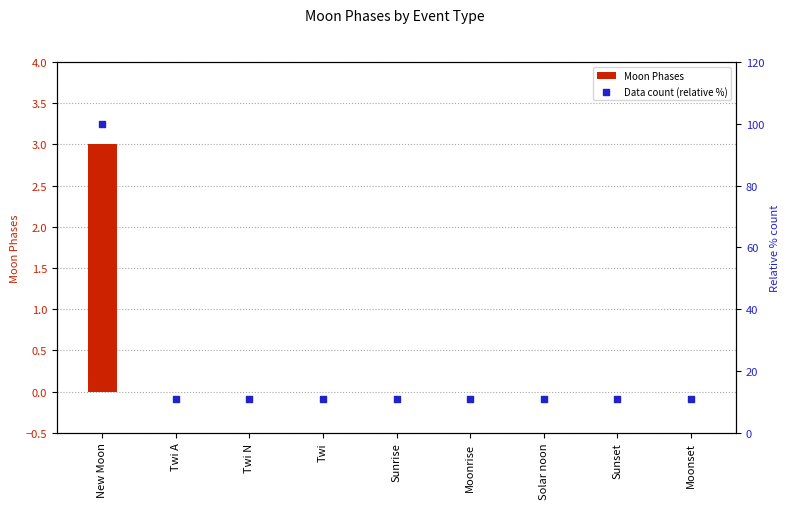

Which series has the largest total across all categories?

Data count (relative %)